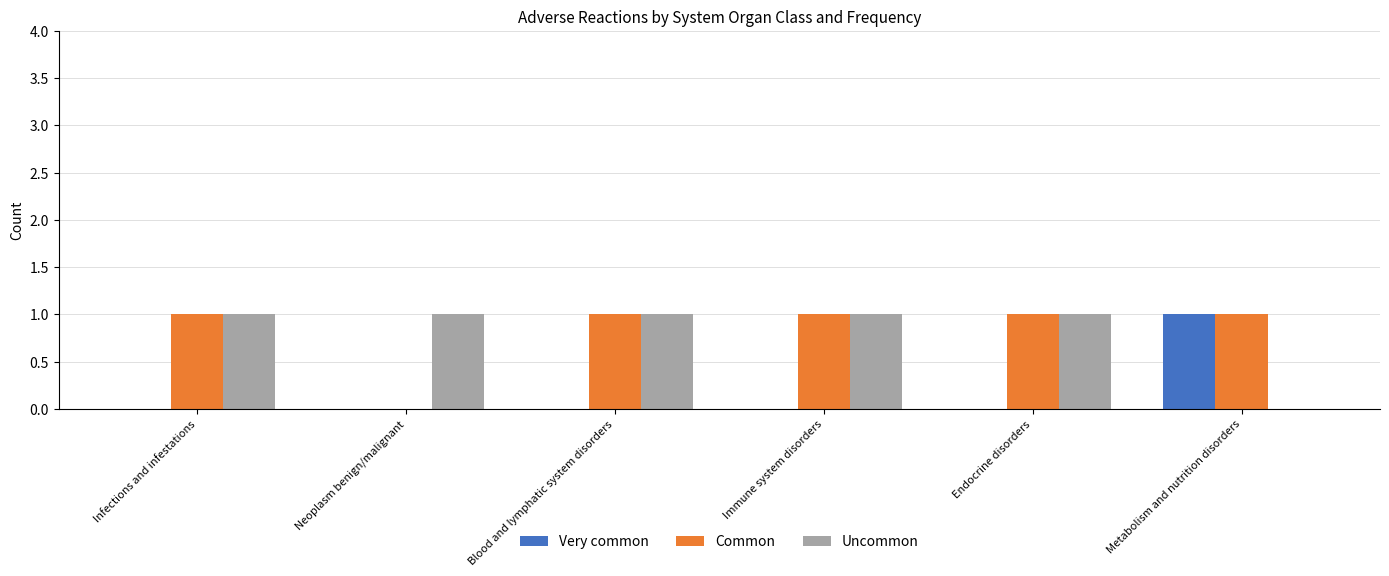

Reading right to left, transcribe all the data shown in this chart.

Very common: 1	0	0	0	0	0
Common: 1	1	1	1	0	1
Uncommon: 0	1	1	1	1	1